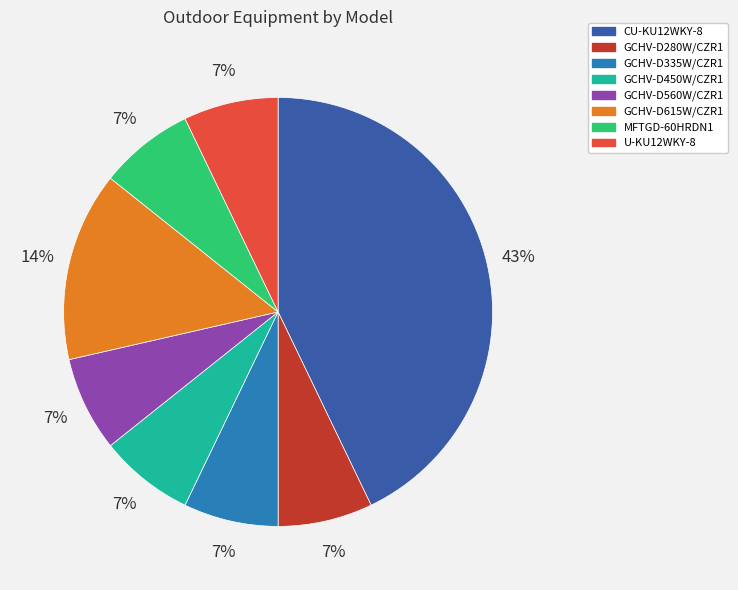

True or false: MFTGD-60HRDN1 accounts for 7% of the total.

True